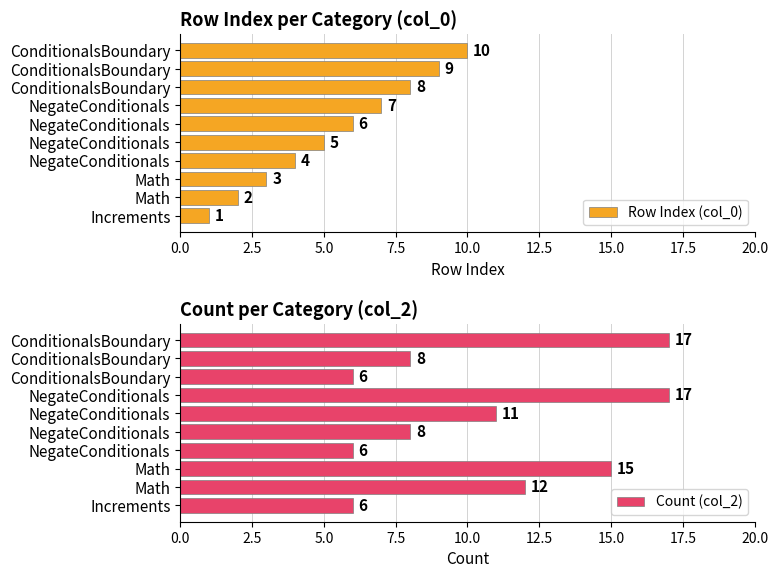

How many values in the Count (col_2) series exceed 11?

4